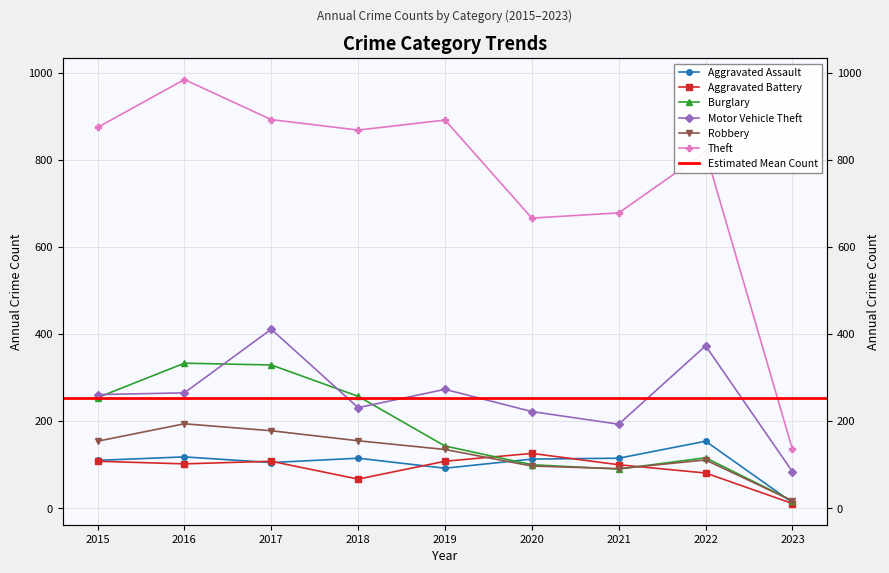

List the series in order of their peak value, lowest first.

Aggravated Battery, Aggravated Assault, Robbery, Burglary, Motor Vehicle Theft, Theft